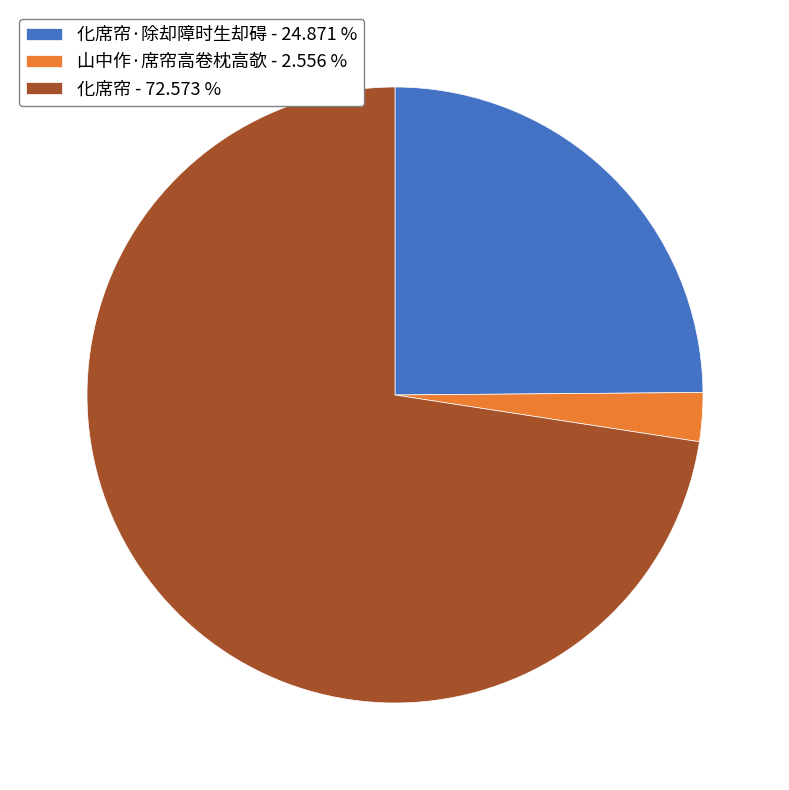

Between 化席帘·除却障时生却碍 - 24.871 % and 山中作·席帘高卷枕高欹 - 2.556 %, which is larger?

化席帘·除却障时生却碍 - 24.871 %